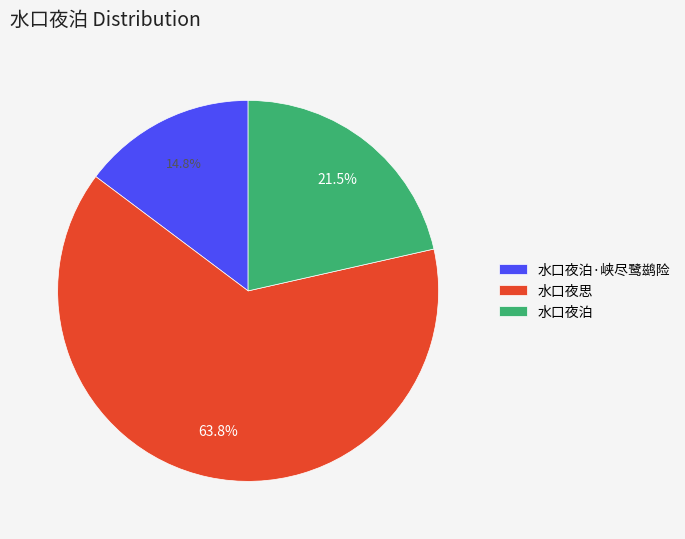

To the nearest percent, what is the difference between the 水口夜思 and 水口夜泊 slice percentages?

42%